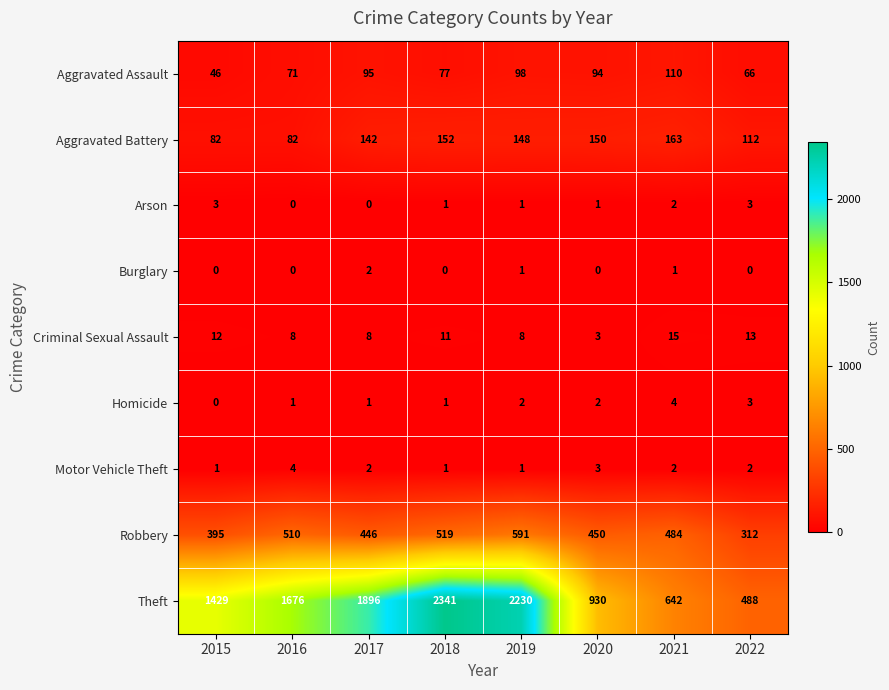

True or false: Burglary has a value of -1 at 2018.

False